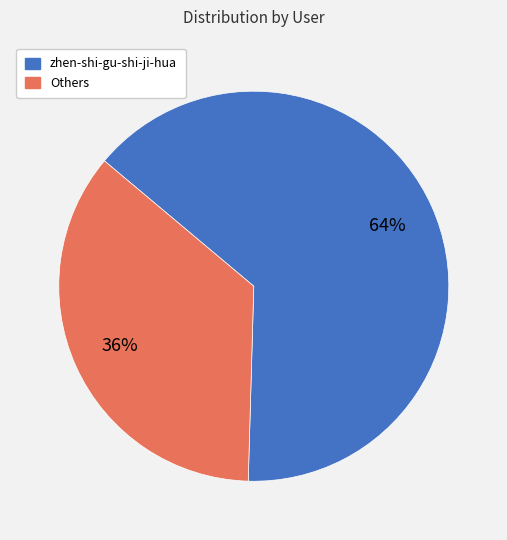

Does any single category account for the majority?

Yes